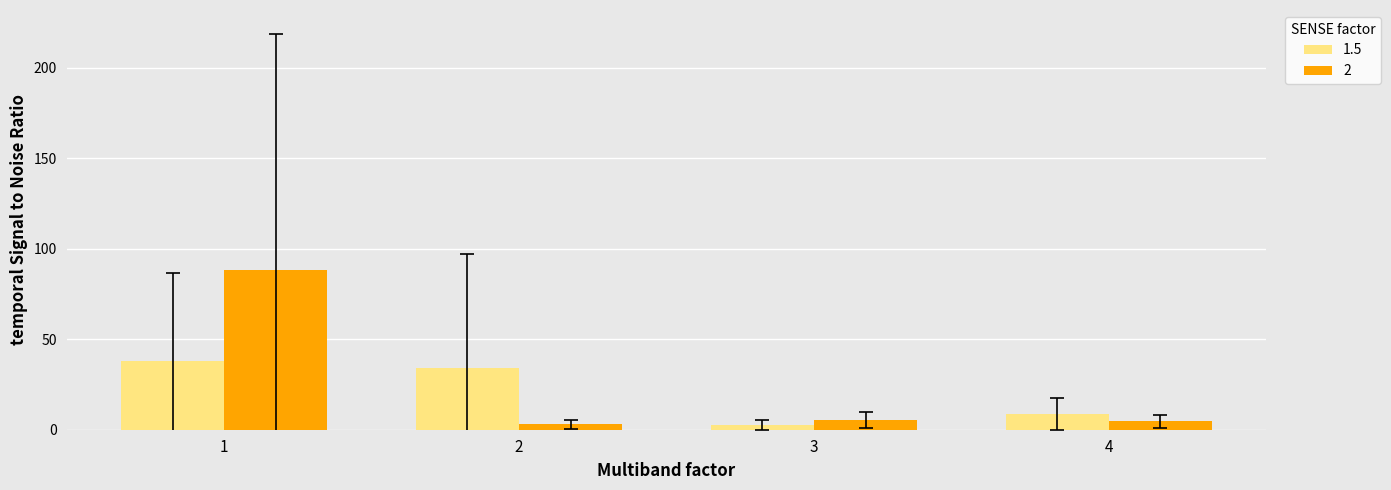

The value of 2 at 1 is 88.2. True or false?

True